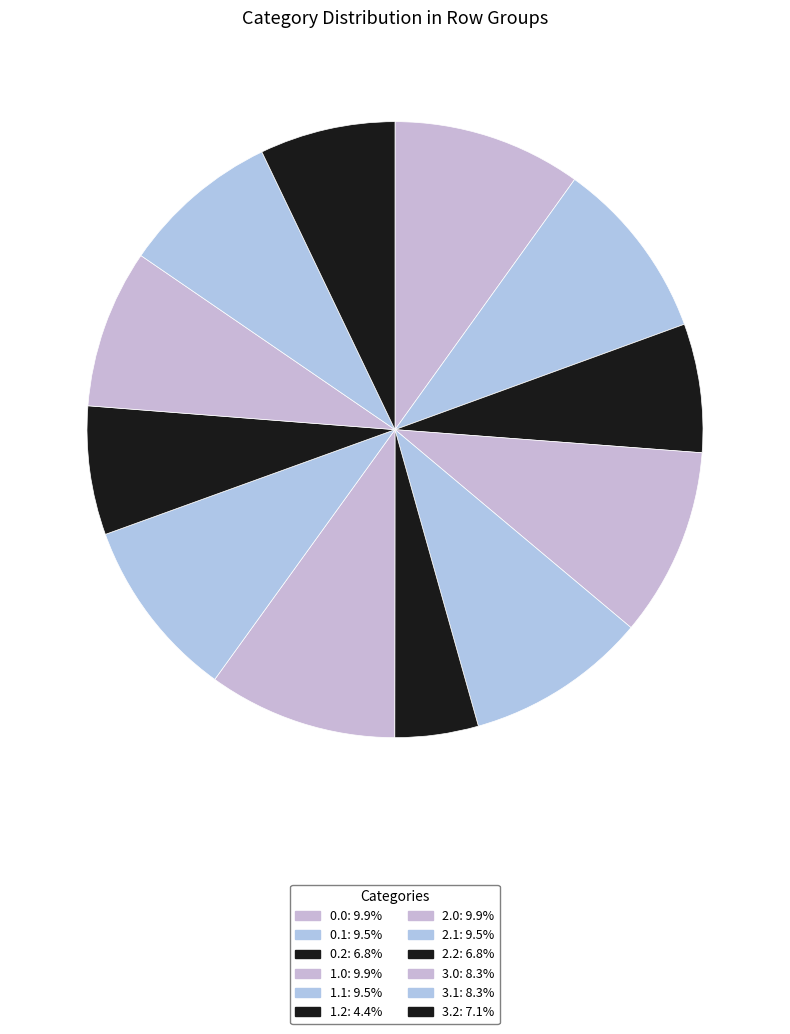

Is there any slice that represents more than half of the pie?

No